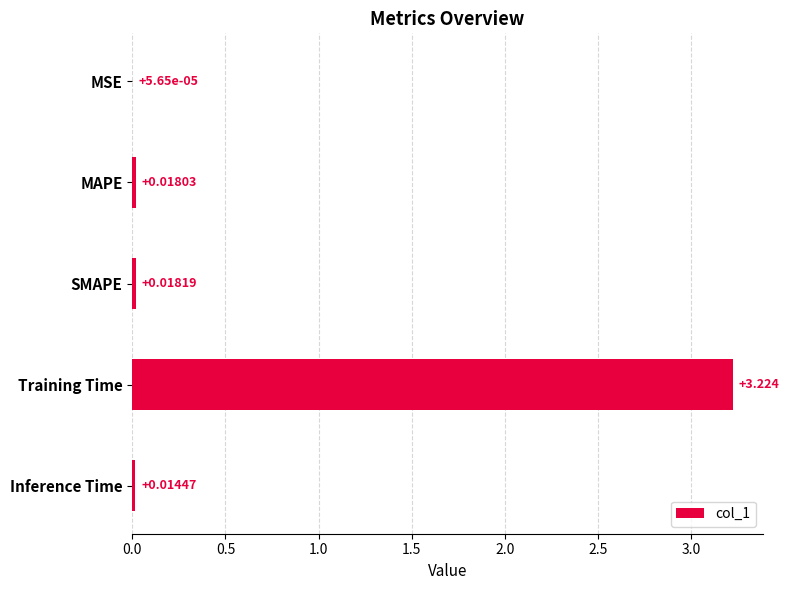

At which category does the chart reach its peak across all series?

Training Time